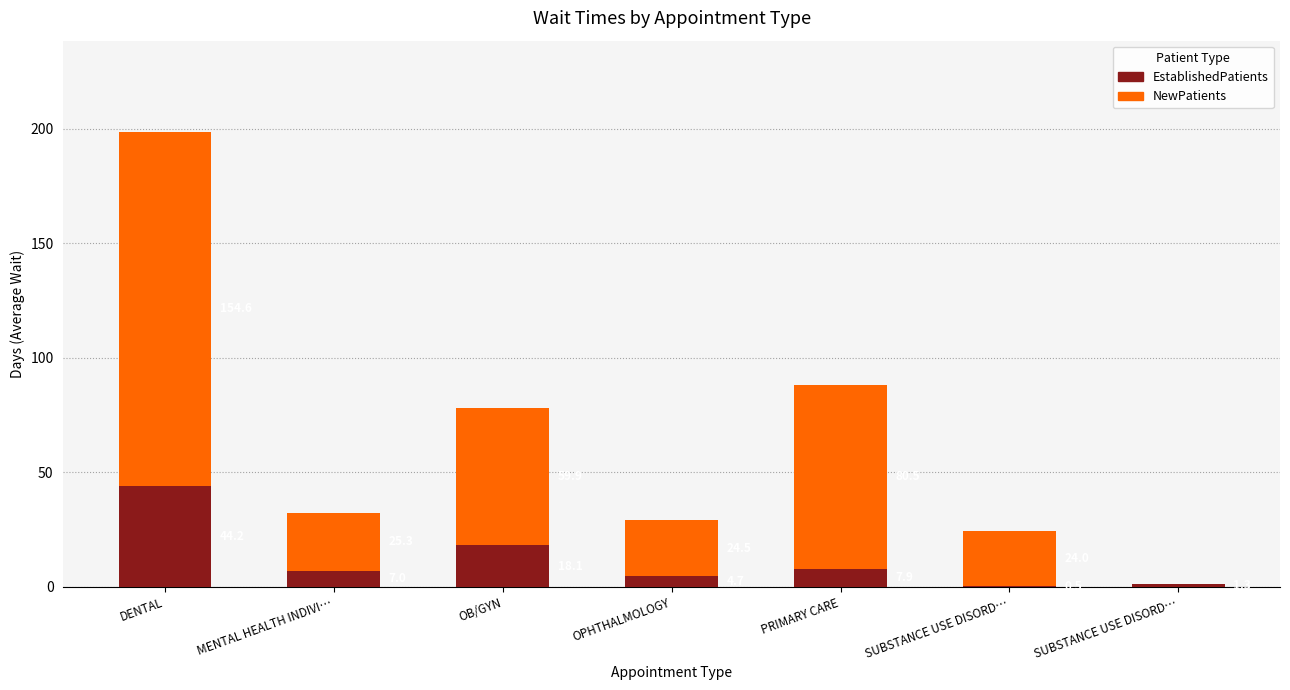

True or false: EstablishedPatients has a value of 9.9 at OB/GYN.

False